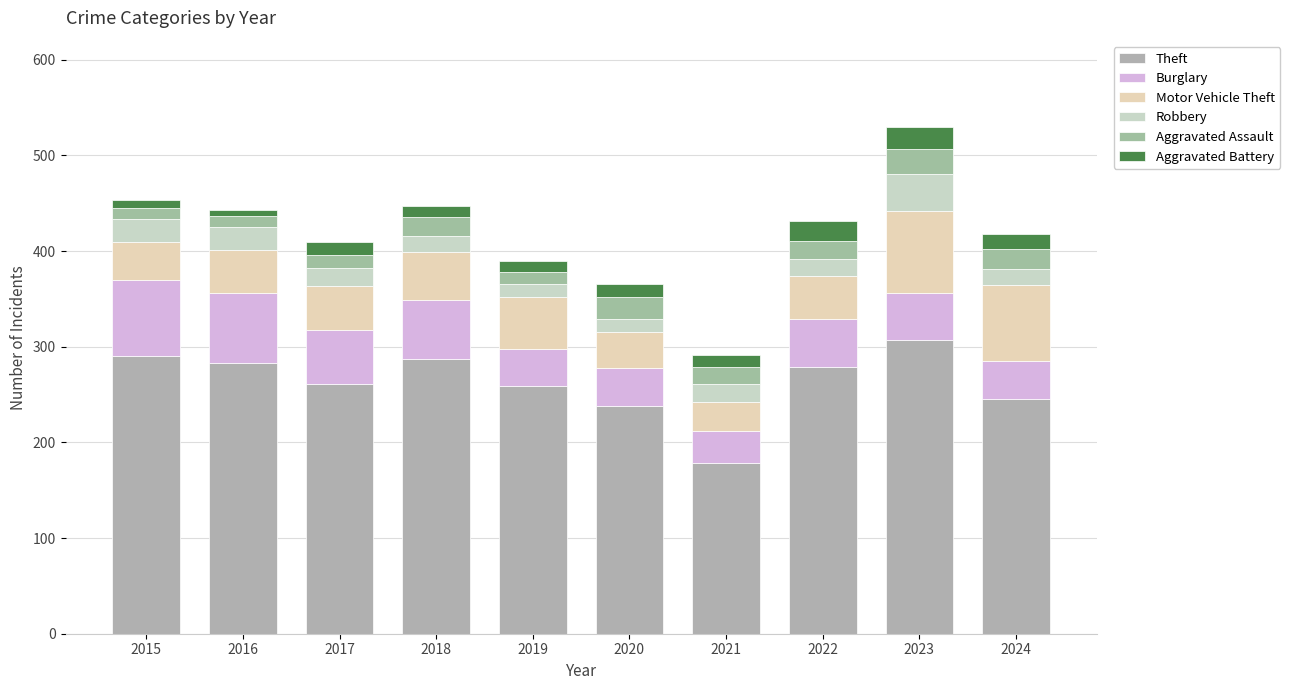

True or false: Motor Vehicle Theft has a value of 18 at 2020.

False